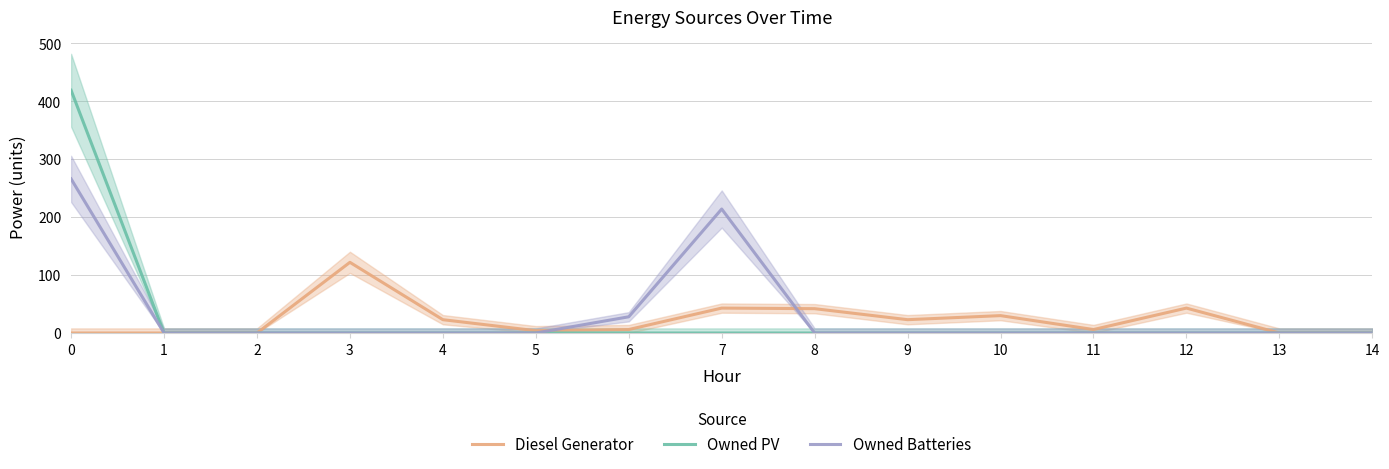

At how many categories does at least one series exceed 71?

3